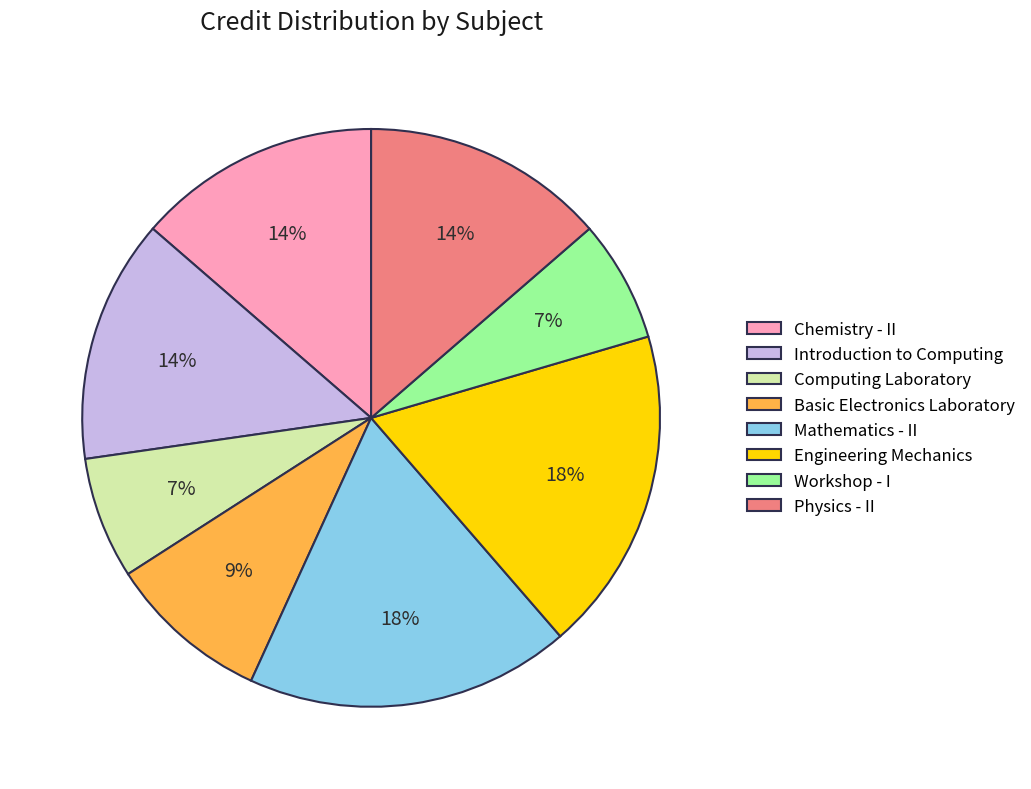

Is it true that Workshop - I is 13% of the pie?

False